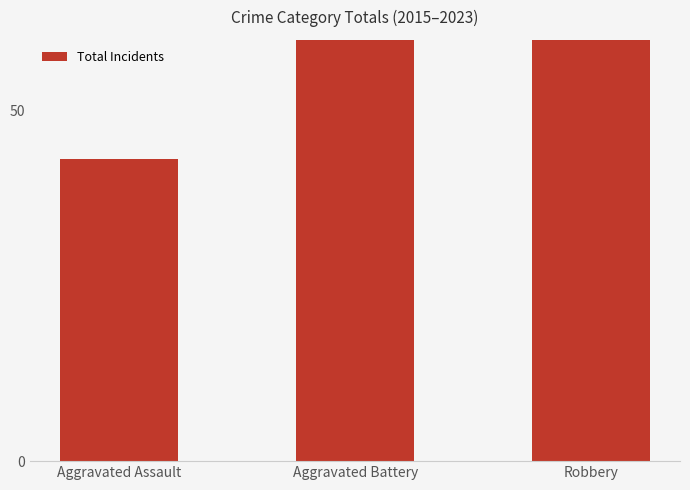

Which label corresponds to the smallest value in the chart?

Aggravated Assault